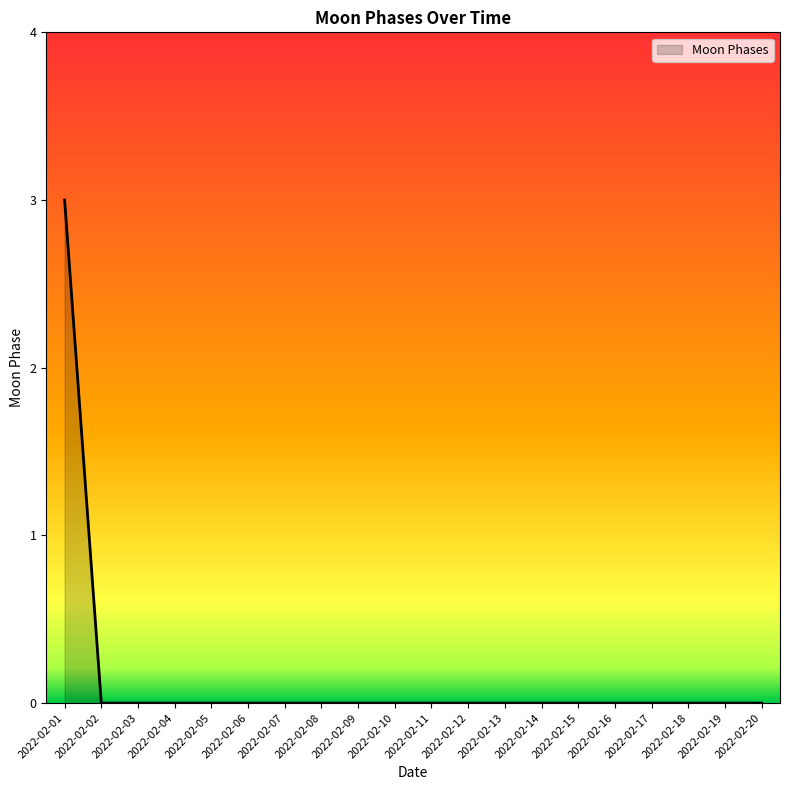

What is the maximum value shown in the chart?

3